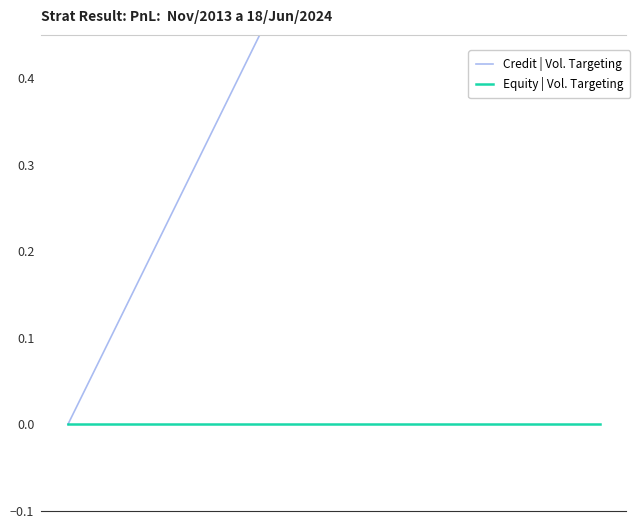

Is it true that Credit | Vol. Targeting equals 0 at 1?

False